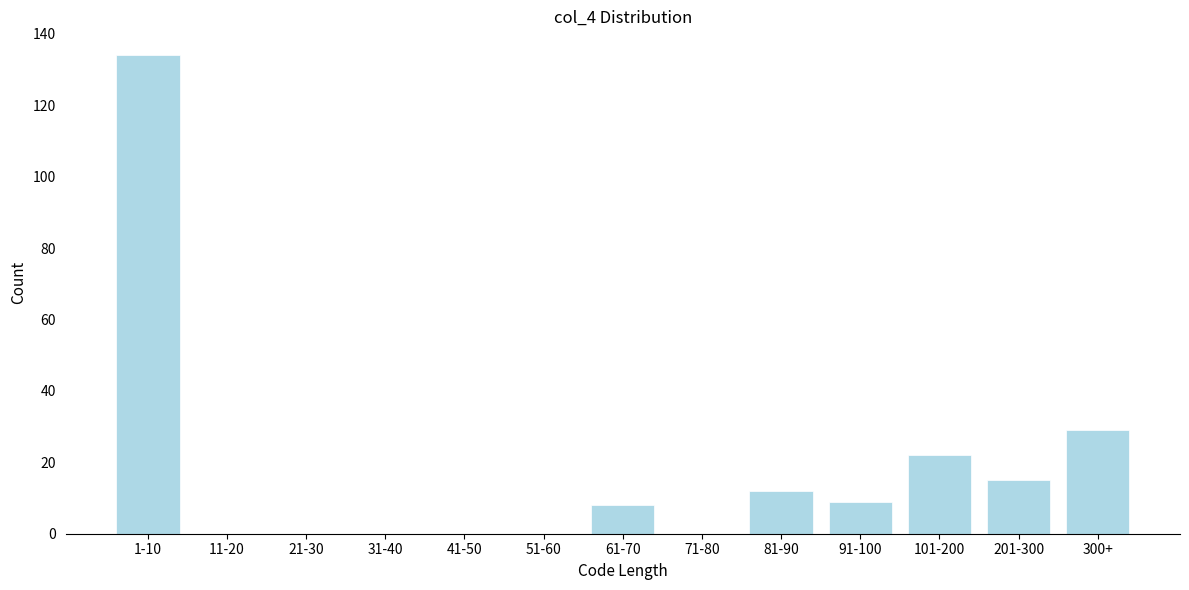

Reading left to right, what are all the values shown in this chart?

1-10=134	11-20=0	21-30=0	31-40=0	41-50=0	51-60=0	61-70=8	71-80=0	81-90=12	91-100=9	101-200=22	201-300=15	300+=29